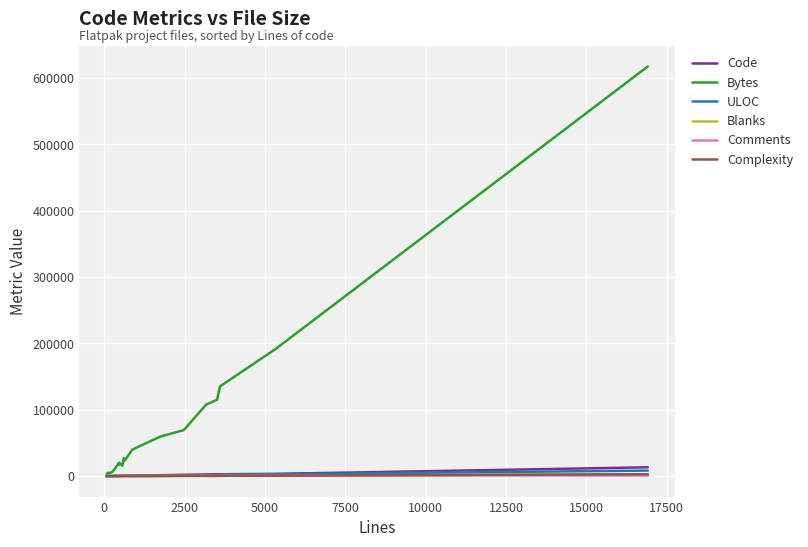

Which series has the widest spread of values?

Bytes